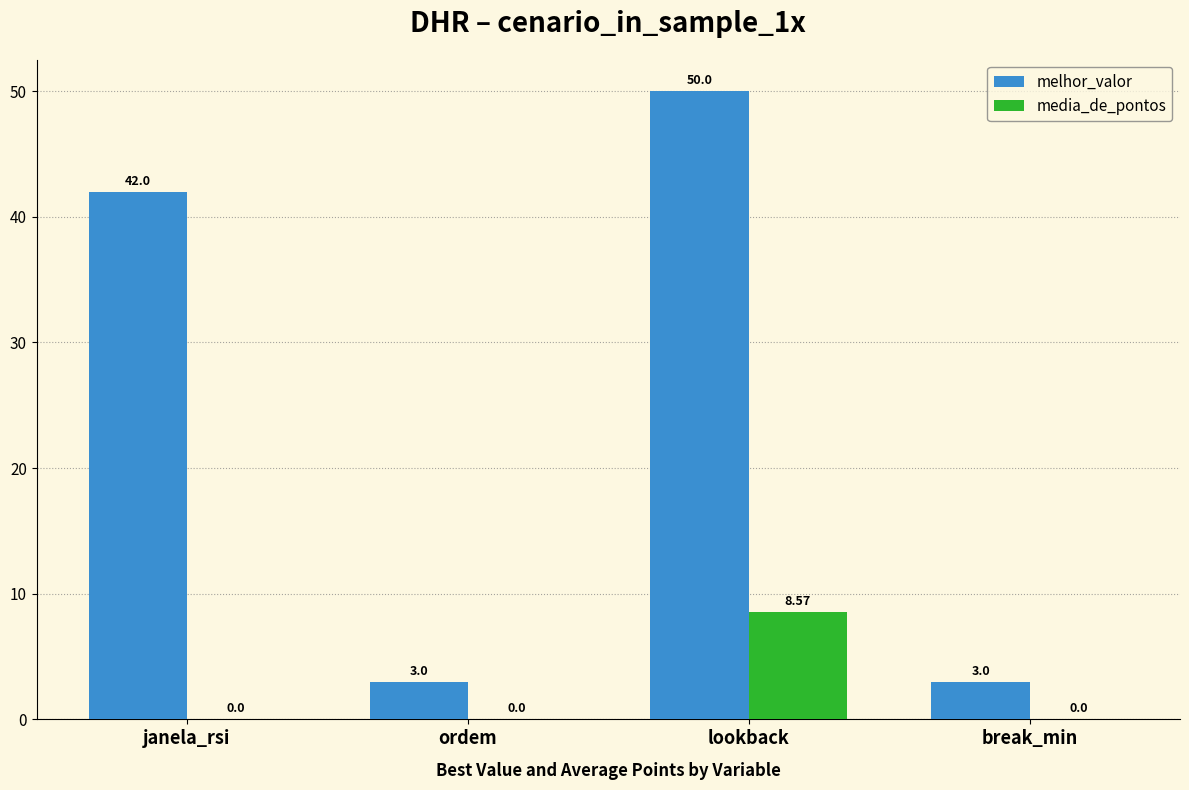

Where is melhor_valor nearest to the value 26?

janela_rsi